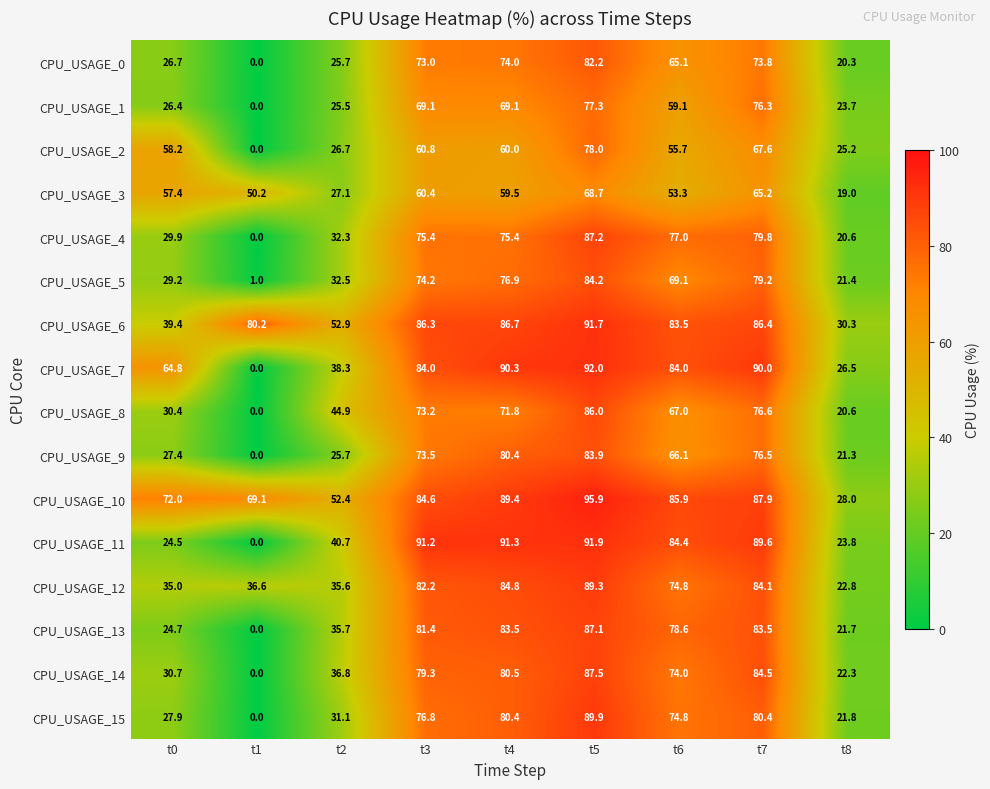

What is the difference between the maximum and minimum values in the CPU_USAGE_6 series?

61.4